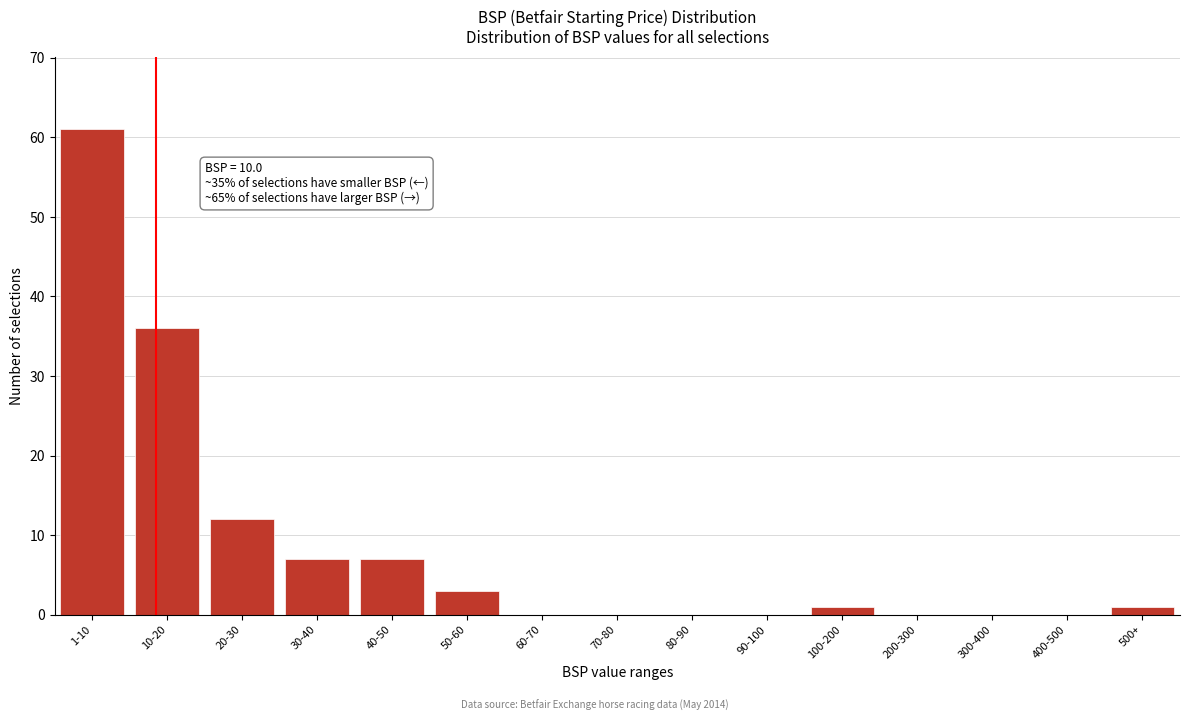

Reading right to left, what are all the values shown in this chart?

500+=1	400-500=0	300-400=0	200-300=0	100-200=1	90-100=0	80-90=0	70-80=0	60-70=0	50-60=3	40-50=7	30-40=7	20-30=12	10-20=36	1-10=61